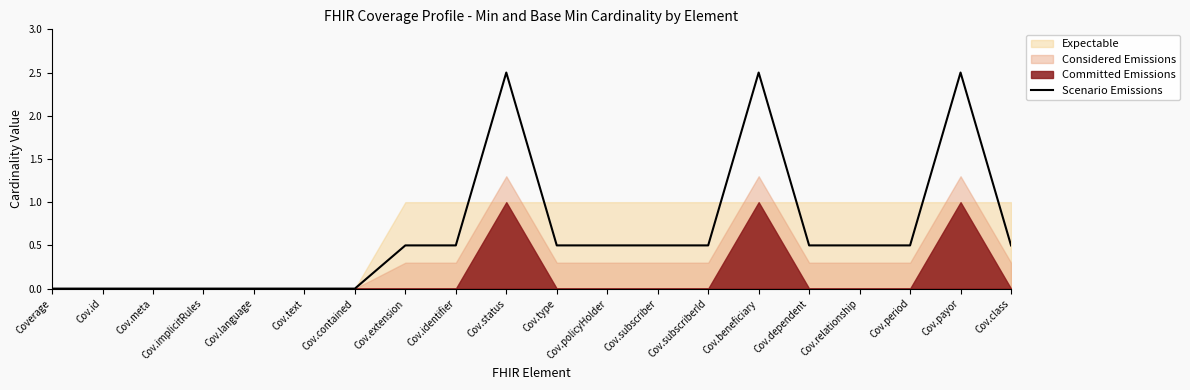

Reading left to right, what are all the values shown in this chart?

Coverage=0.0	Cov.id=0.0	Cov.meta=0.0	Cov.implicitRules=0.0	Cov.language=0.0	Cov.text=0.0	Cov.contained=0.0	Cov.extension=0.5	Cov.identifier=0.5	Cov.status=2.5	Cov.type=0.5	Cov.policyHolder=0.5	Cov.subscriber=0.5	Cov.subscriberId=0.5	Cov.beneficiary=2.5	Cov.dependent=0.5	Cov.relationship=0.5	Cov.period=0.5	Cov.payor=2.5	Cov.class=0.5